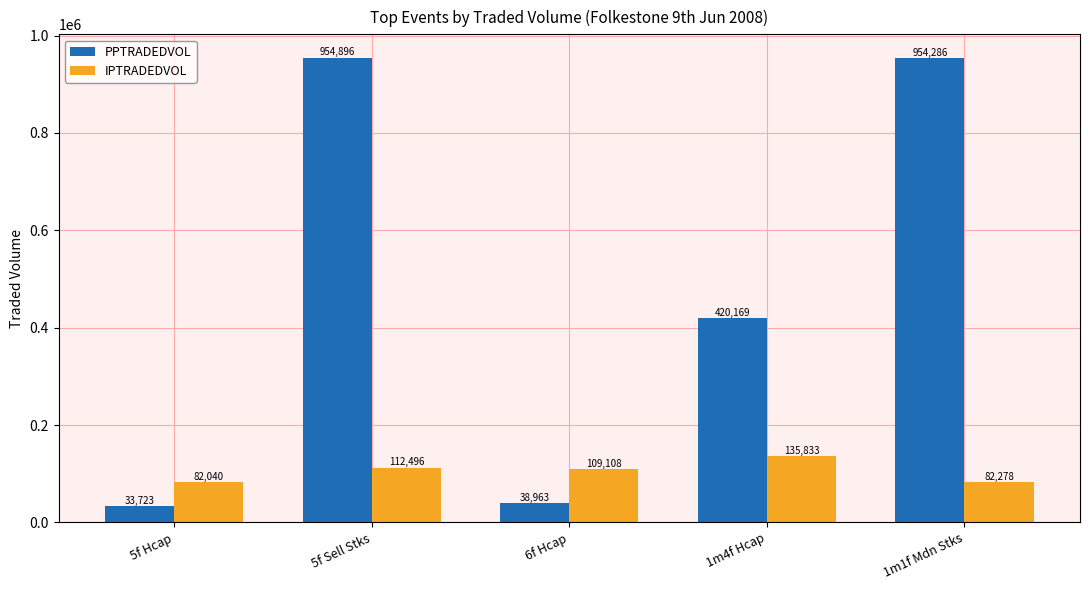

What position from the right is 1m4f Hcap?

2